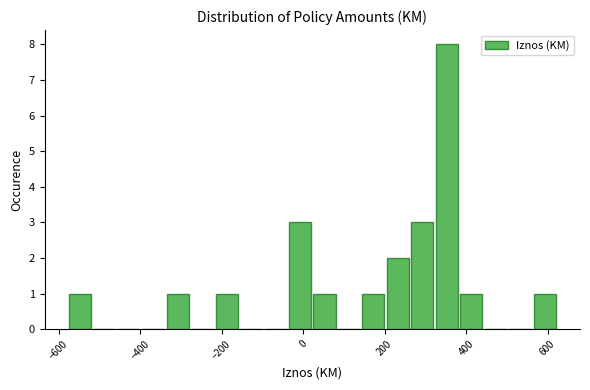

Read against the x-axis, roughly where is the centre of the tallest bar?

360